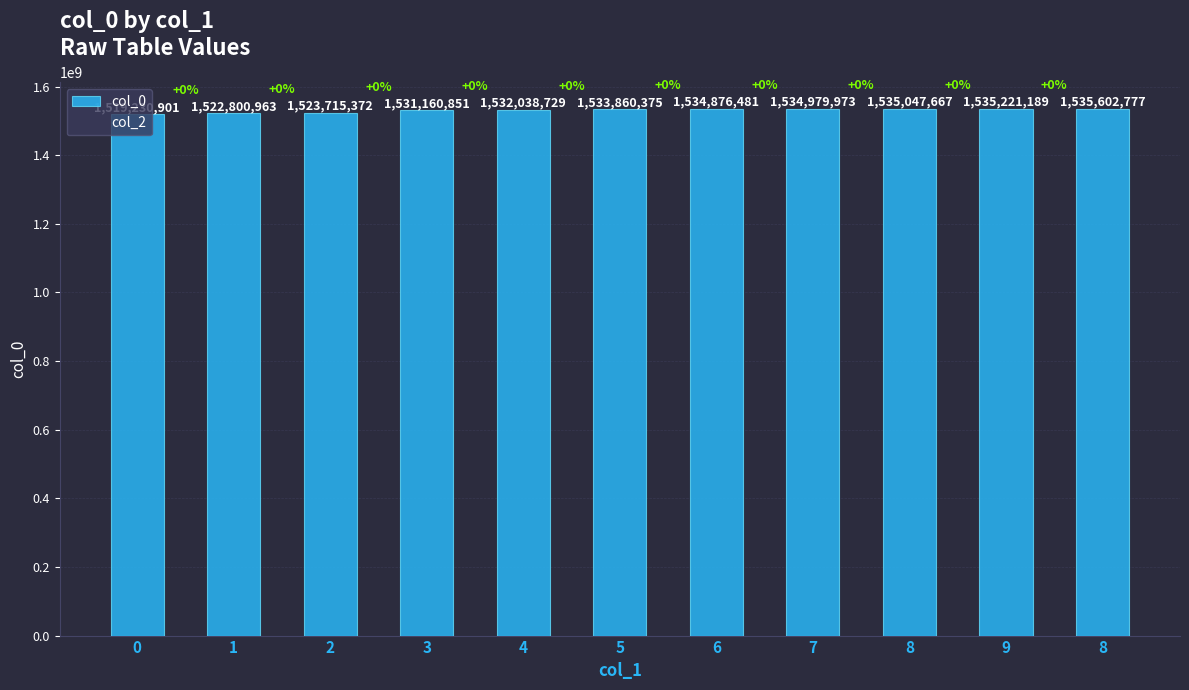

Which label corresponds to the largest value in the chart?

8